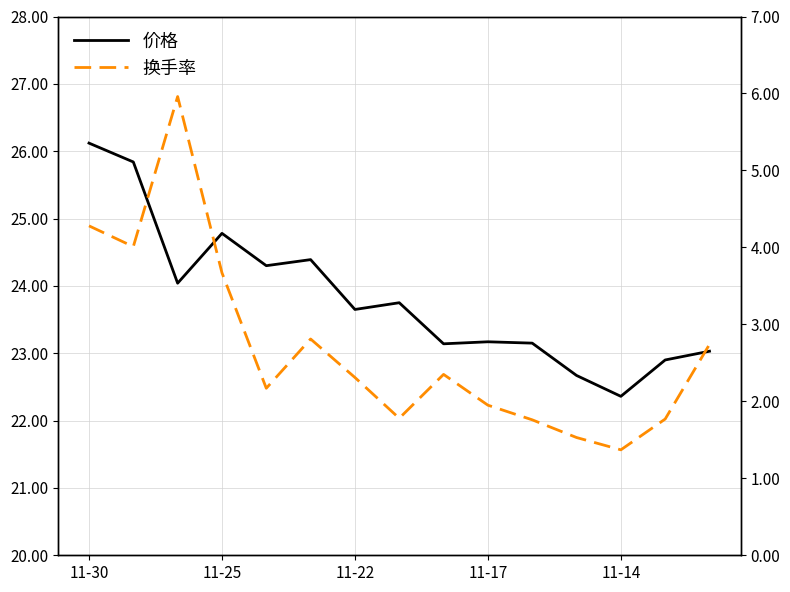

True or false: 价格 has more than 2 points higher than both neighbors.

True